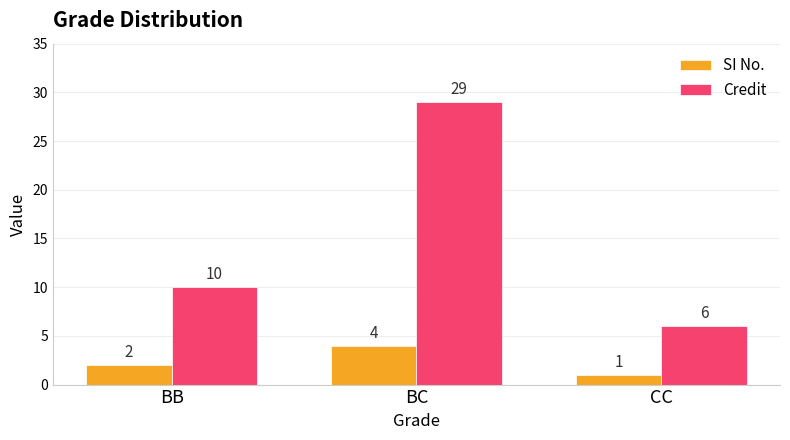

Count the number of categories in the chart.

3